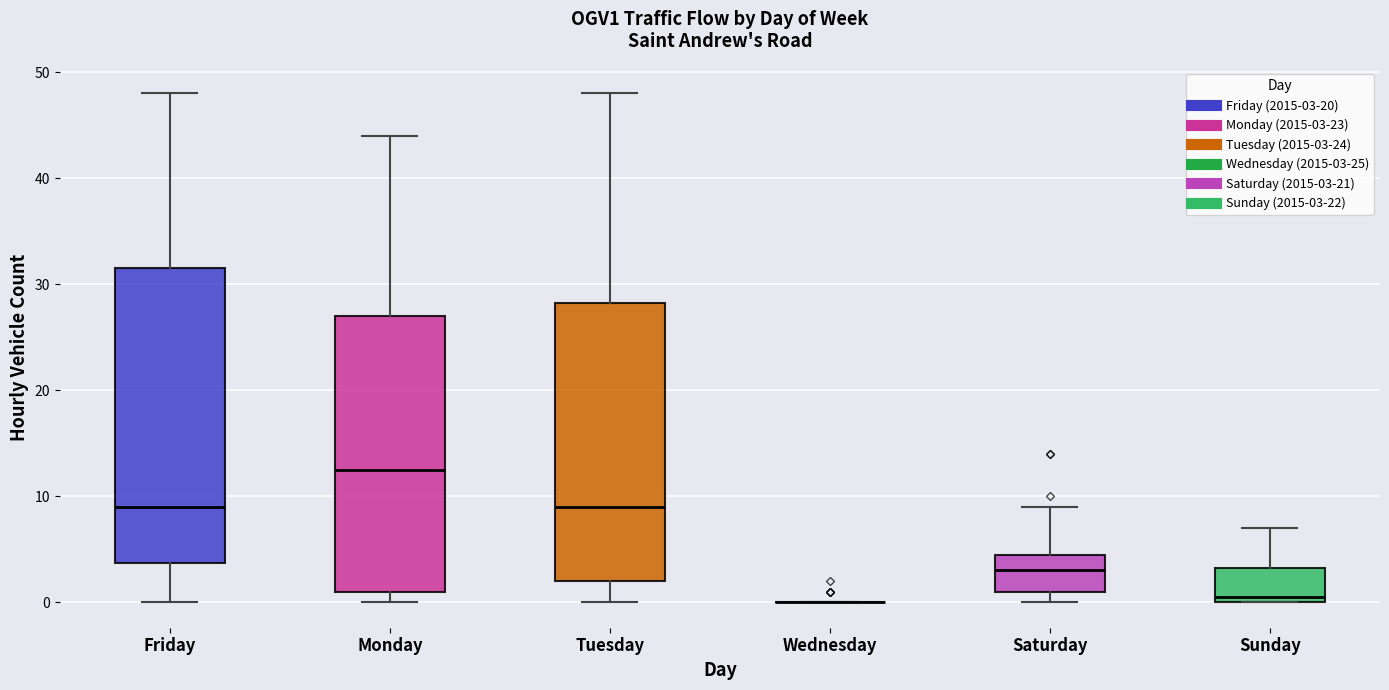

Which box is the tallest, from its lower edge to its upper edge?

Friday